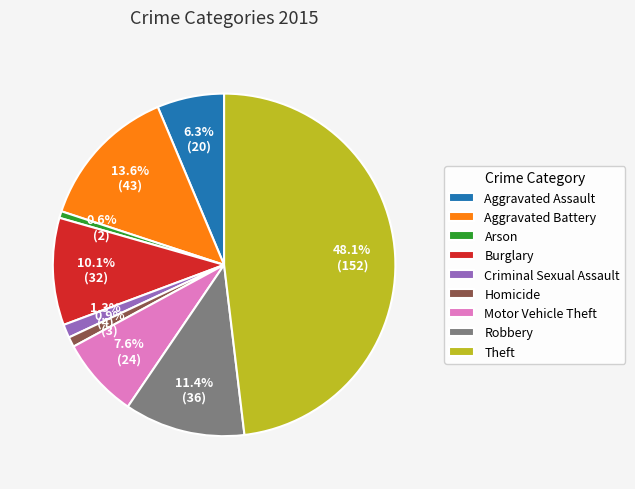

Is there any slice that represents more than half of the pie?

No